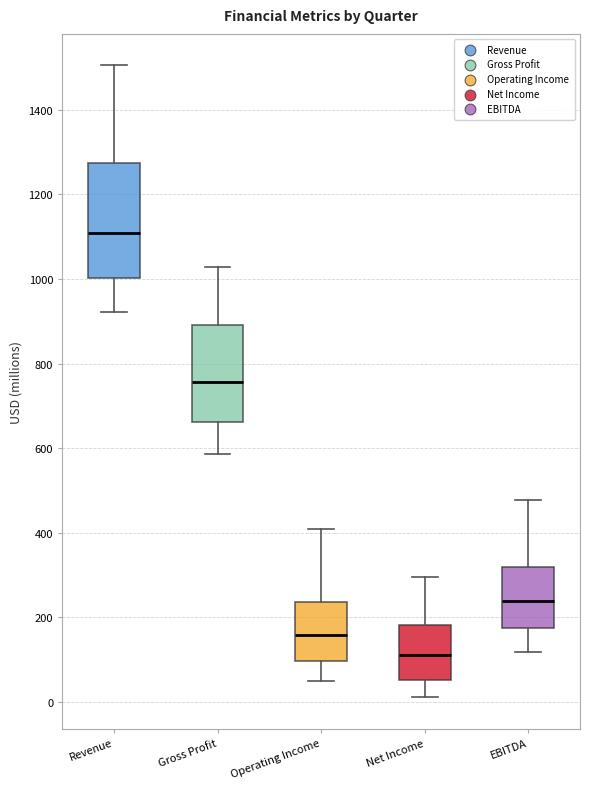

Reading left to right, transcribe this box plot: for each box, give where its median line is, the range the box spans, and where its two whiskers end, as read against the y-axis. The values are not printed on the chart, so give them approximately, as read against the axis.

Revenue: median 1100, box 1000 to 1280, whiskers 920 to 1500
Gross Profit: median 760, box 660 to 900, whiskers 580 to 1020
Operating Income: median 160, box 100 to 240, whiskers 40 to 400
Net Income: median 120, box 60 to 180, whiskers 20 to 300
EBITDA: median 240, box 180 to 320, whiskers 120 to 480